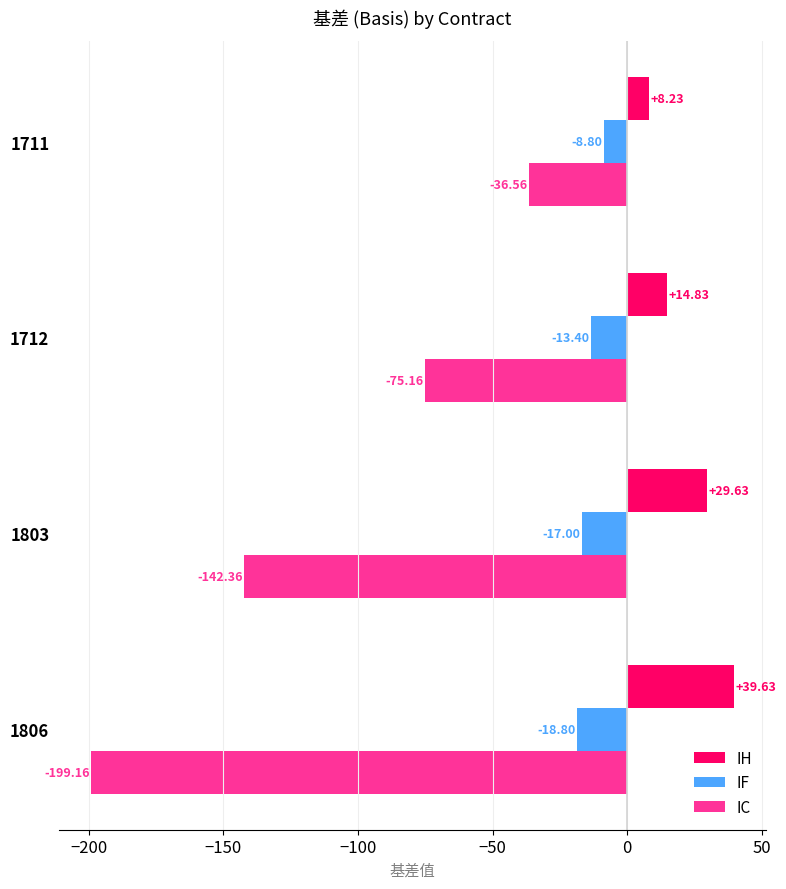

What is the greatest value displayed?

39.6